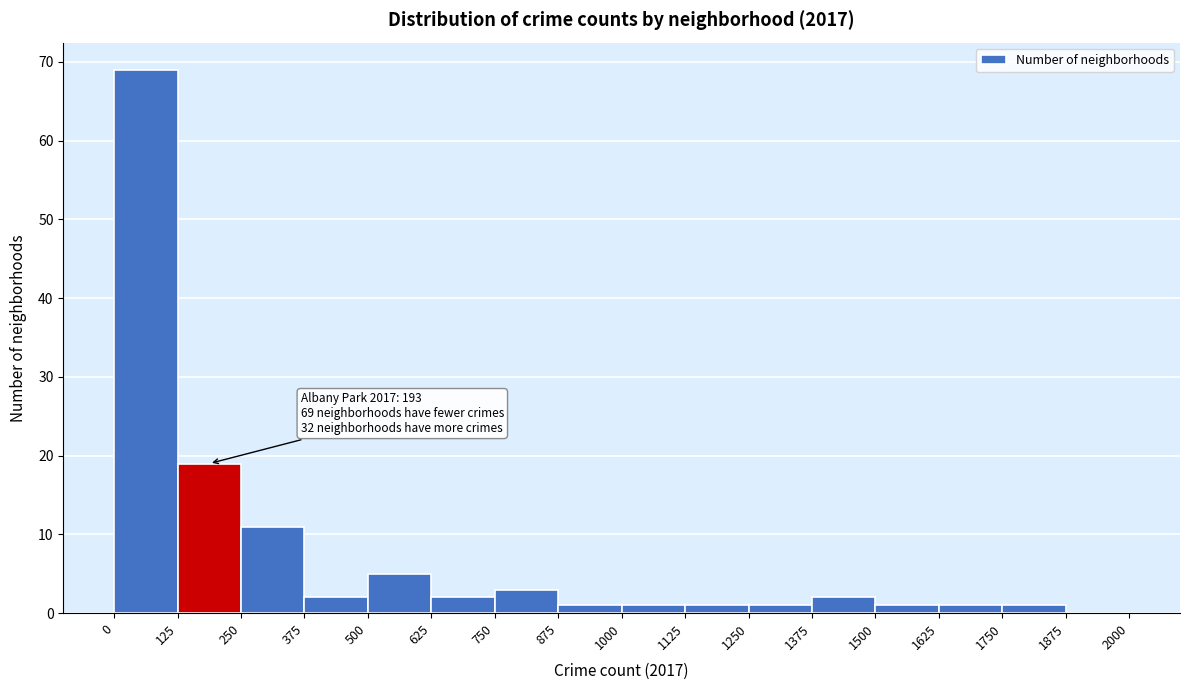

Over which range of the x-axis is the bar tallest?

0 to 125